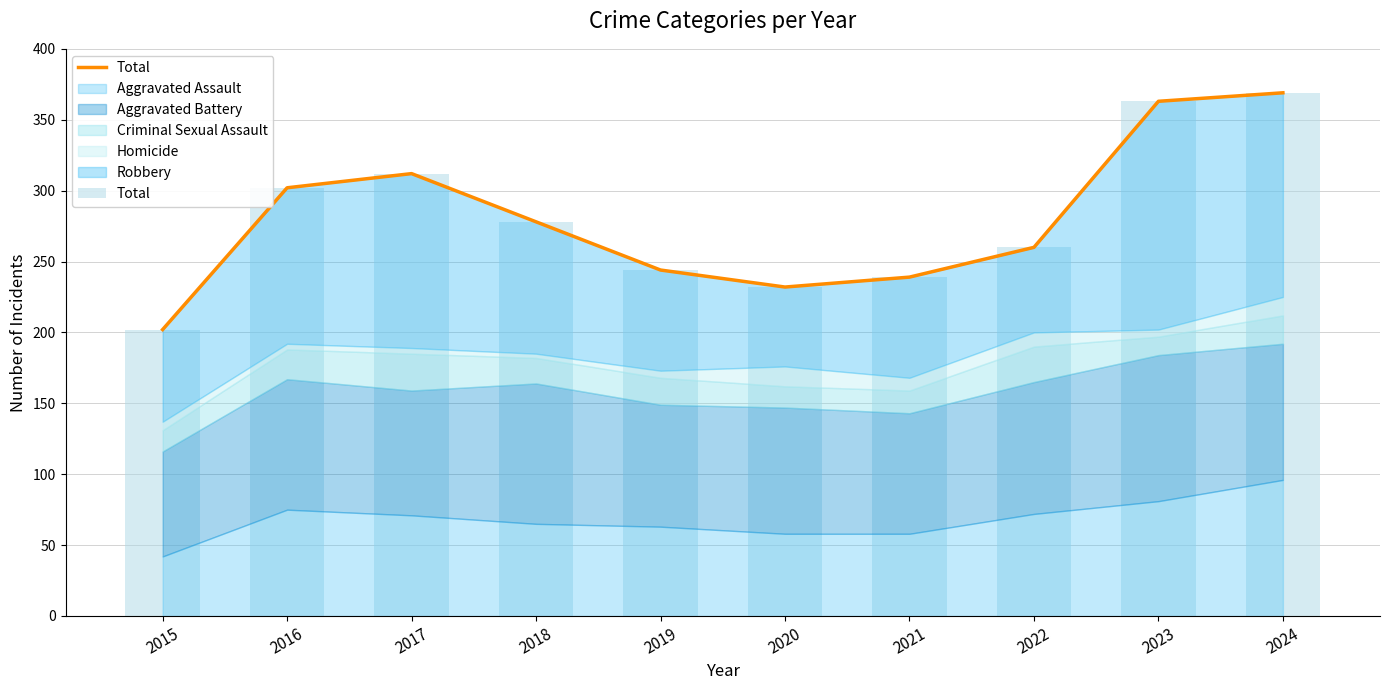

What is the change in value from 2017 to 2020?

-80